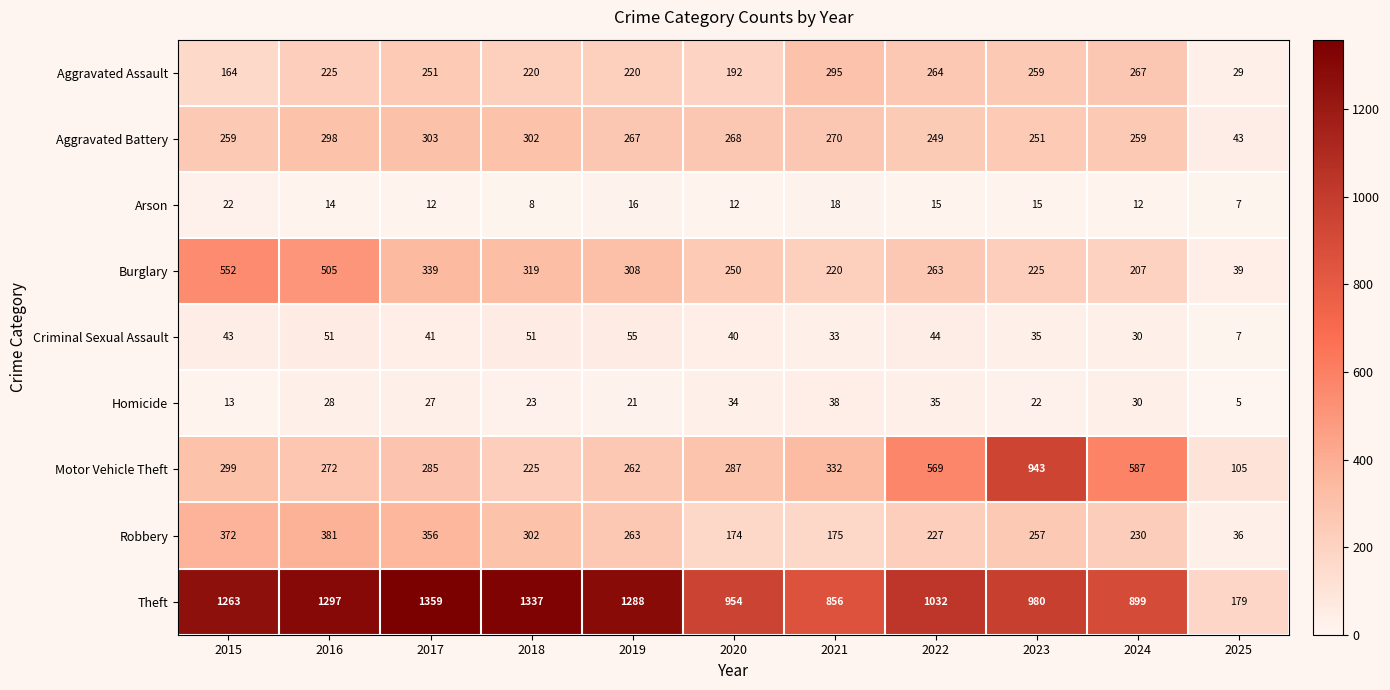

What is the maximum value shown in the chart?

1359